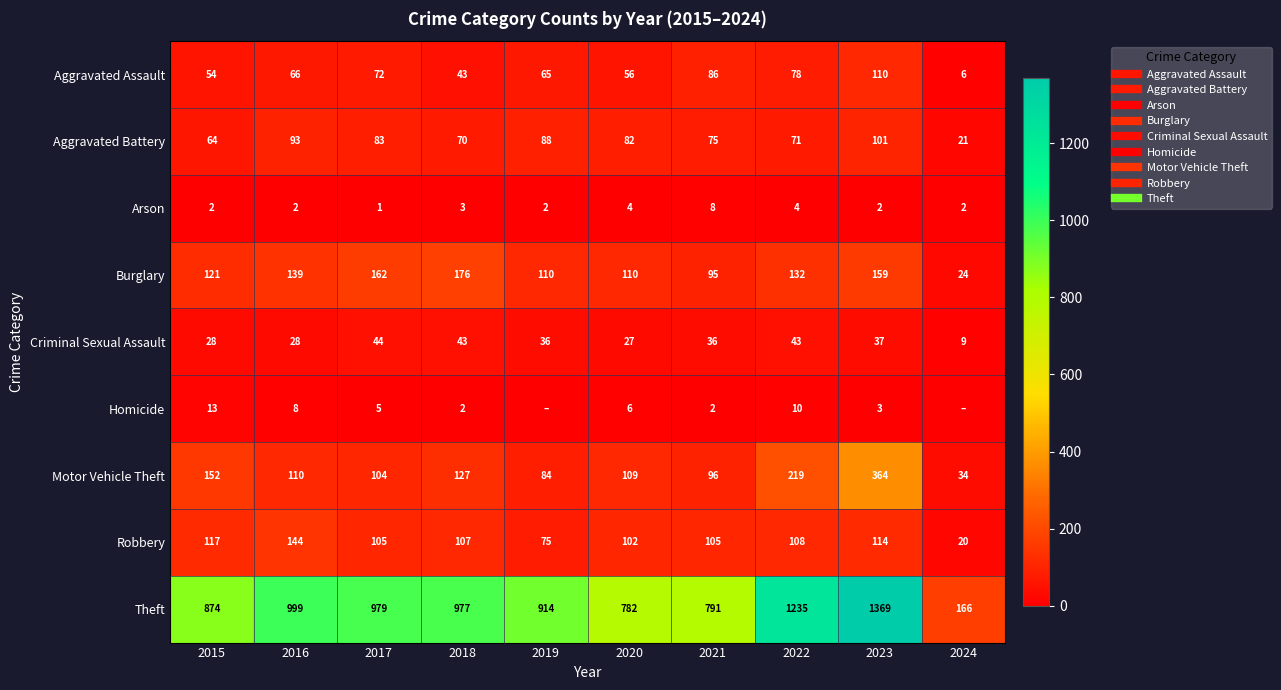

List the labels in order of Burglary value, smallest first.

2024, 2021, 2019, 2020, 2015, 2022, 2016, 2023, 2017, 2018